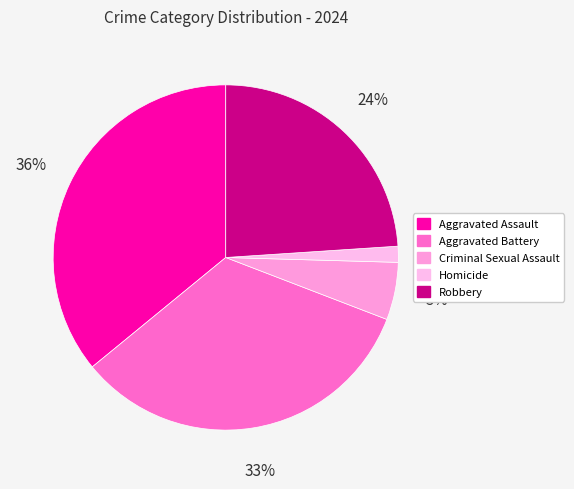

How many slices are in this pie chart?

5